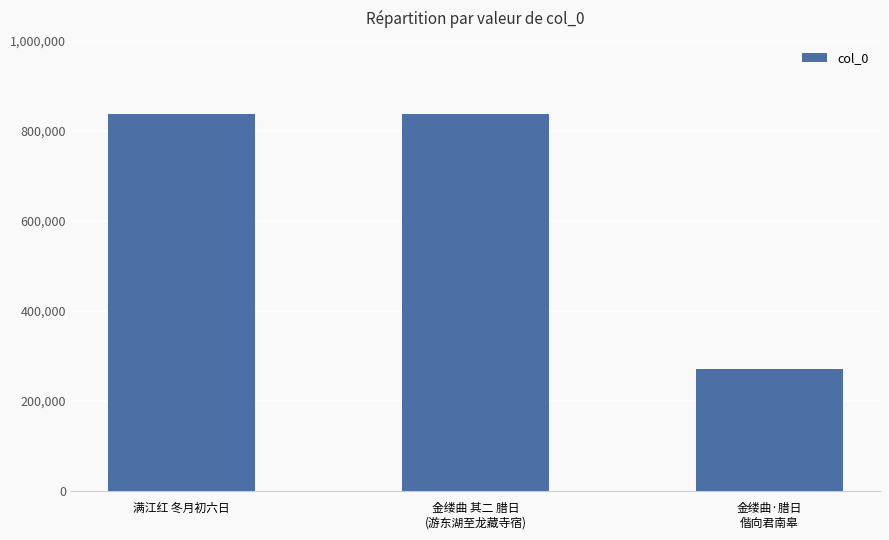

Between 金缕曲·腊日
偕向君南皋 and 金缕曲 其二 腊日
(游东湖至龙藏寺宿), which is larger?

金缕曲 其二 腊日
(游东湖至龙藏寺宿)